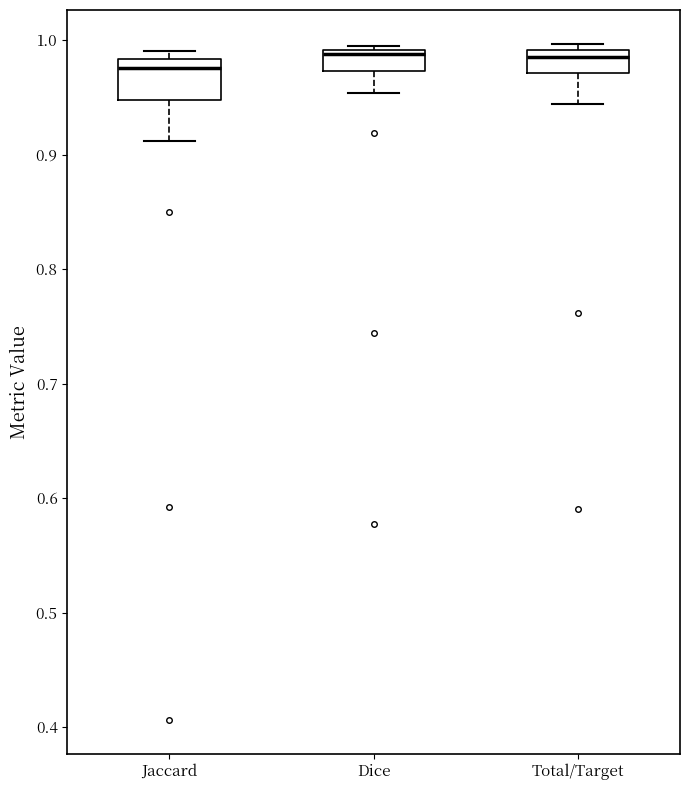

Which box is the tallest, from its lower edge to its upper edge?

Jaccard